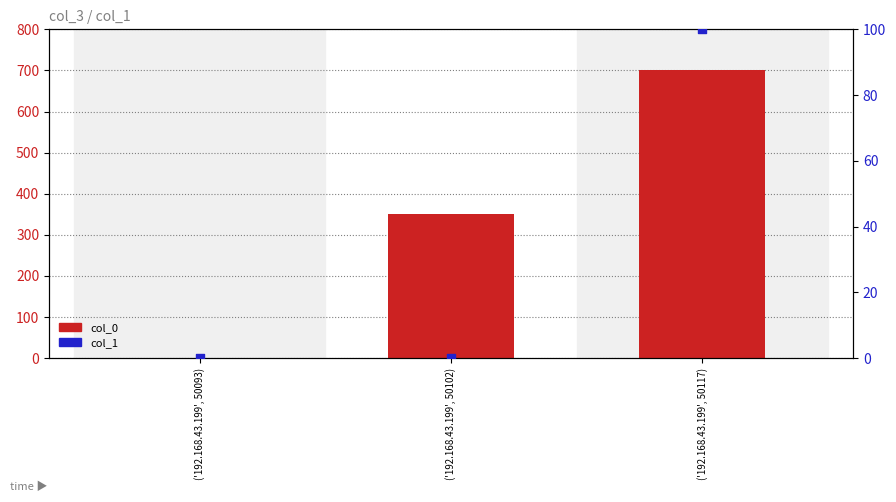

At which category is the sum across all series the highest?

('192.168.43.199', 50117)